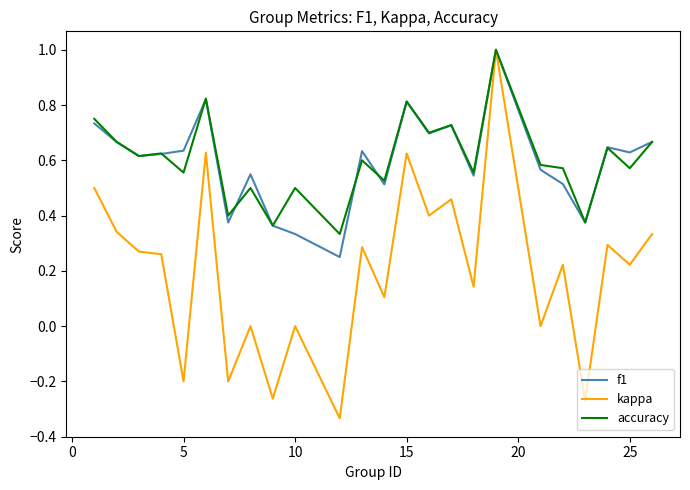

What is the maximum value shown in the chart?

1.0